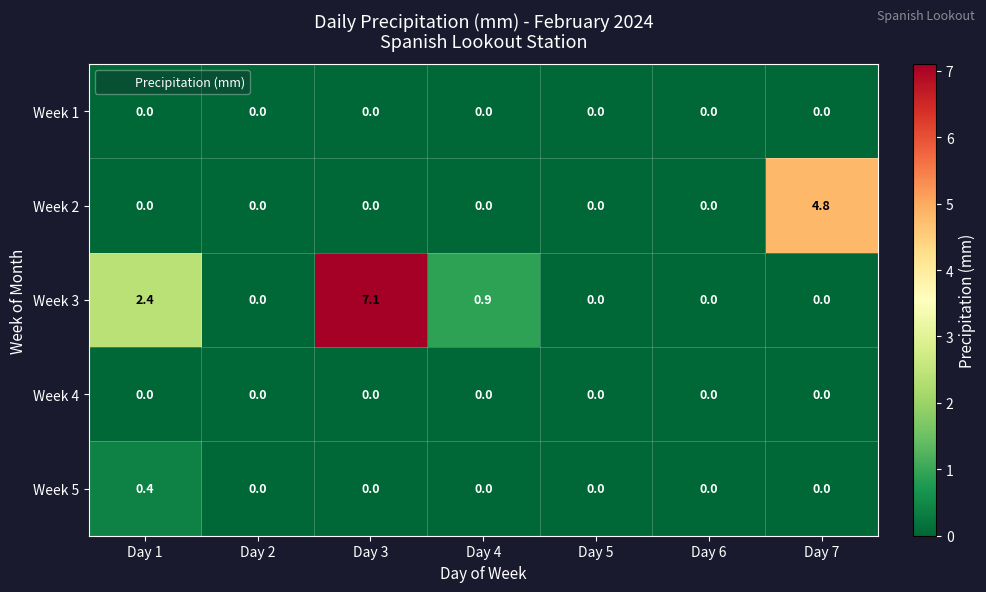

What is the difference between the maximum and minimum values in the Week 5 series?

0.4